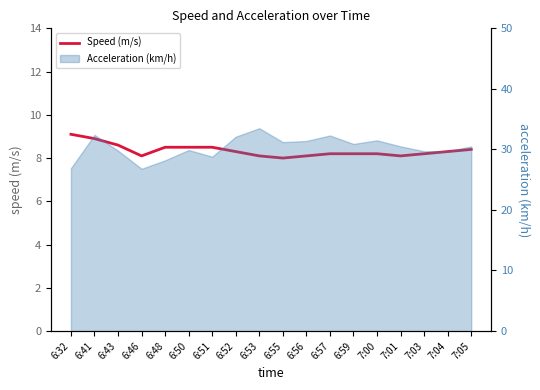

What is the change in value from 6:43 to 7:00?

-0.4